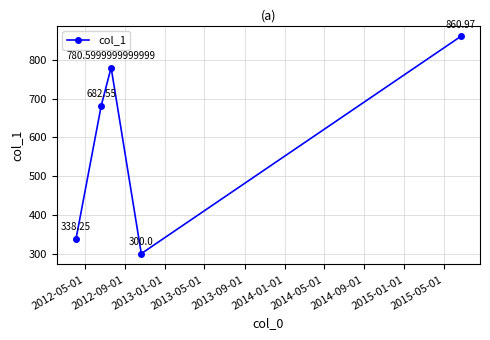

What is the average value?

592.5